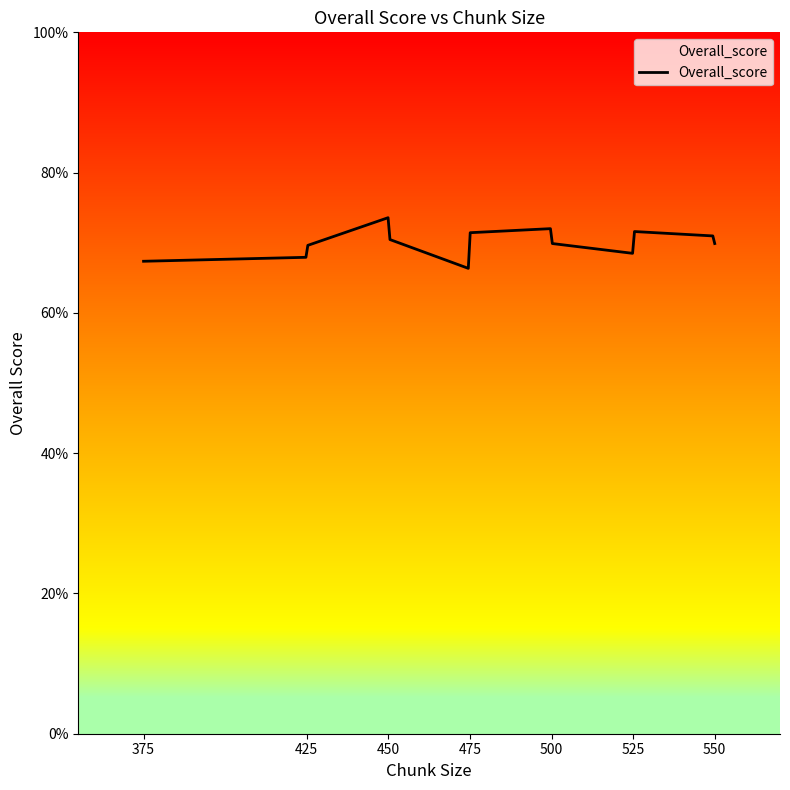

Is this an area chart (filled region under the line)?

Yes